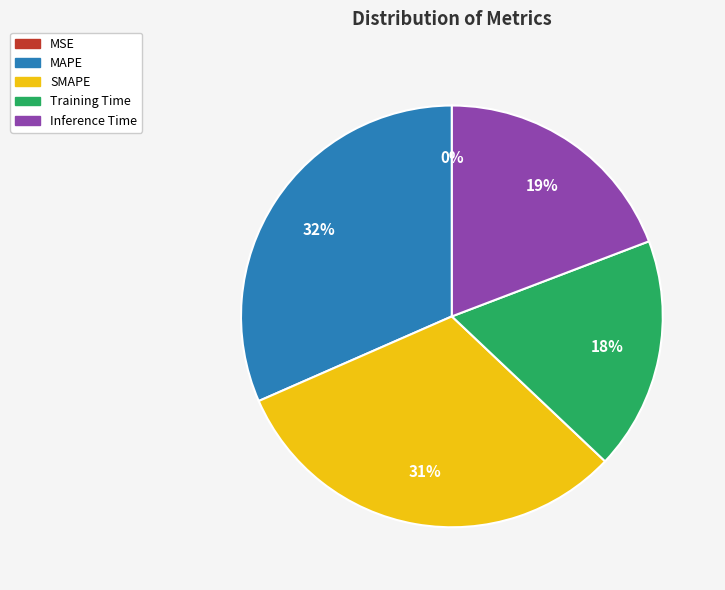

What percentage is the MAPE slice, to the nearest percent?

32%